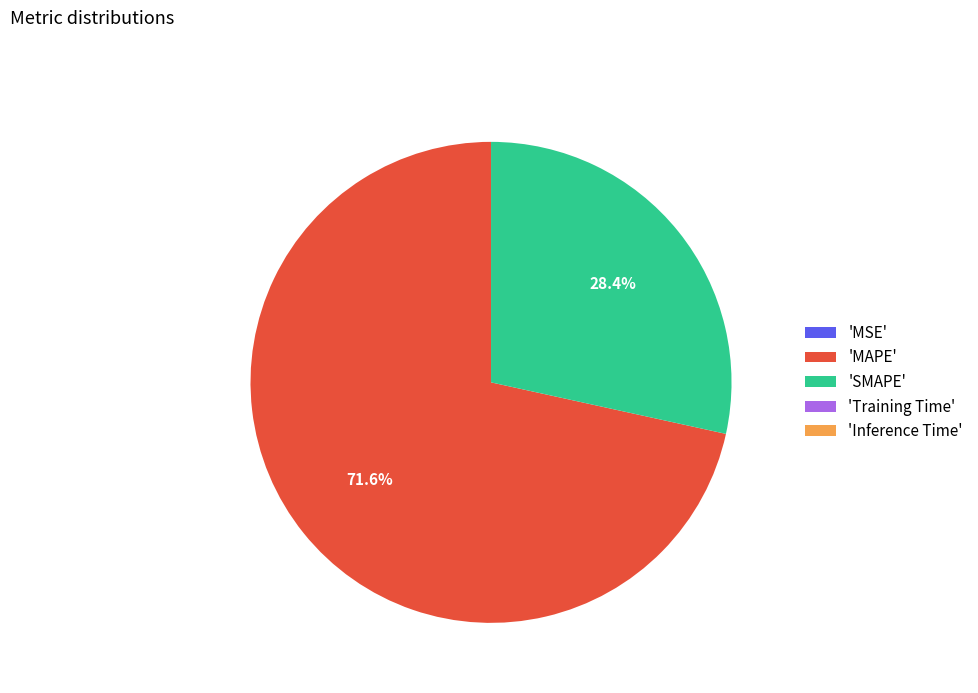

Does 'MAPE' account for over 50% of the chart?

Yes